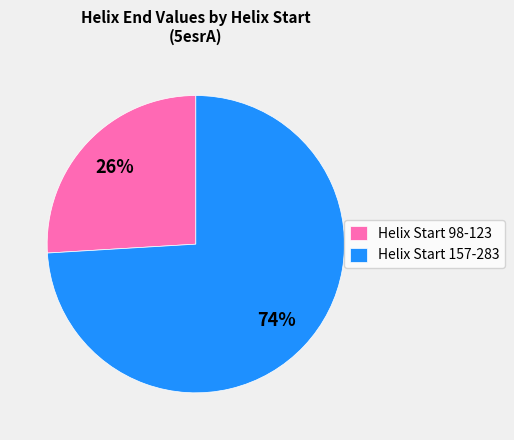

True or false: Helix Start 157-283 accounts for 74% of the total.

True